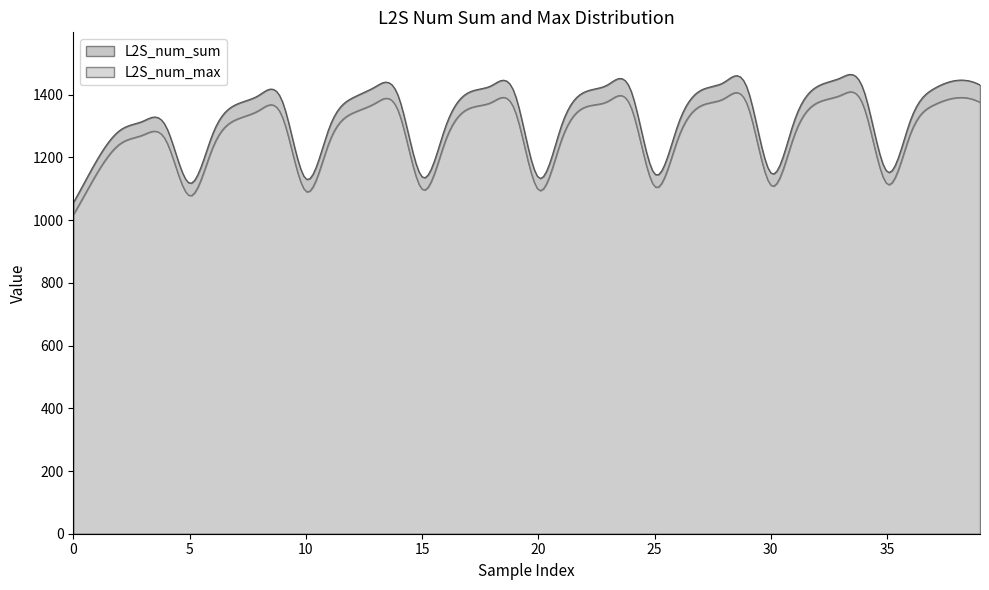

At which category does L2S_num_max reach its first local valley?

5